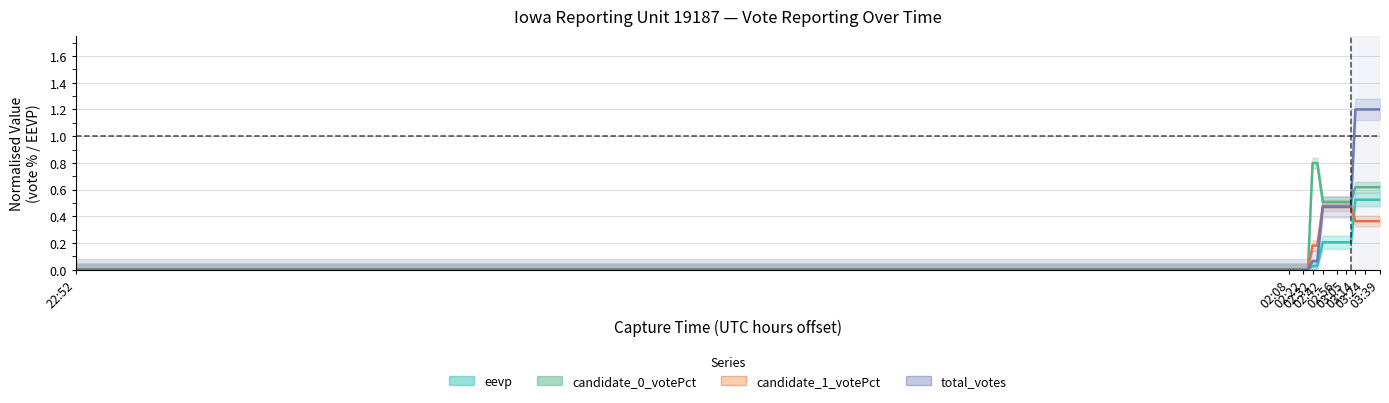

List the series in order of their overall mean, lowest first.

eevp, candidate_1_votePct, candidate_0_votePct, total_votes